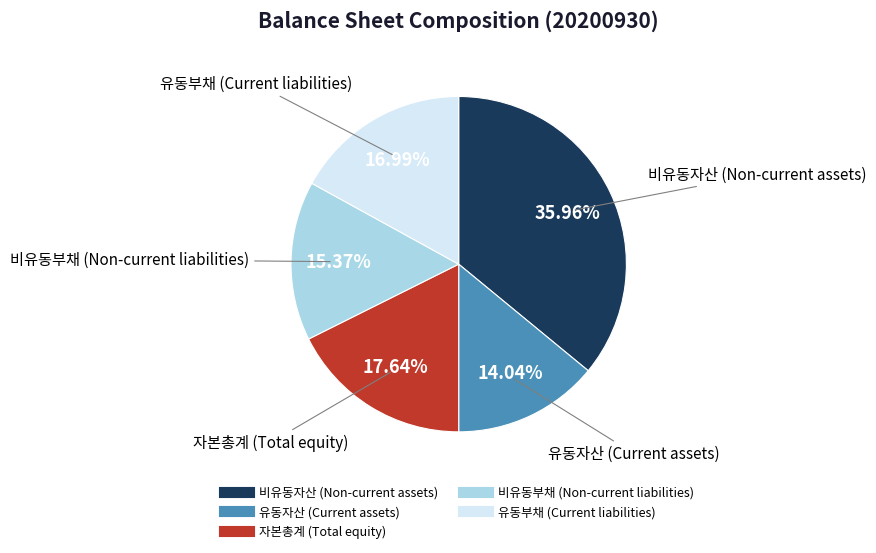

What is the smallest slice in the pie chart?

유동자산 (Current assets)